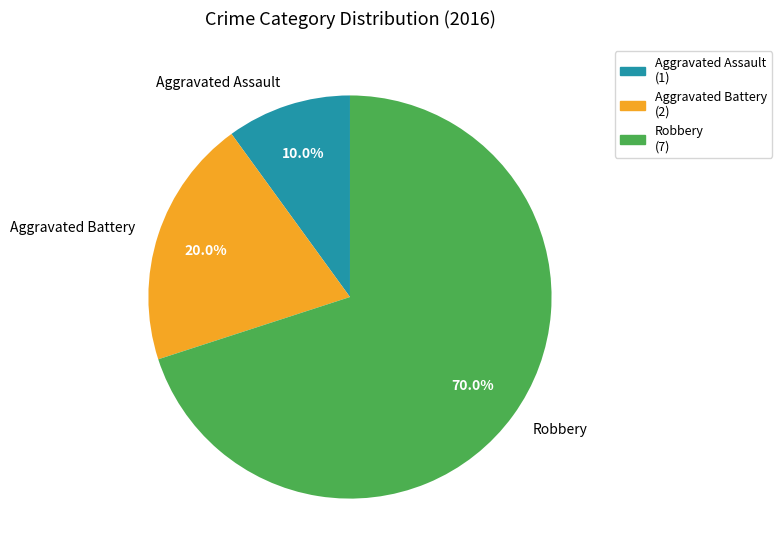

True or false: Aggravated Assault accounts for 10% of the total.

True